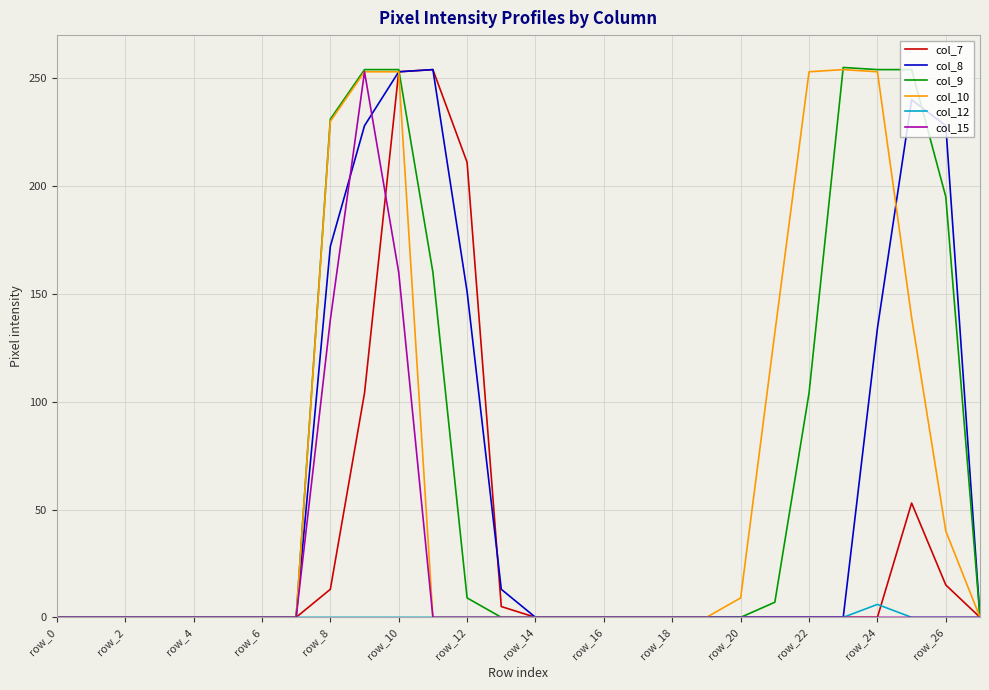

What is the greatest value displayed?

255